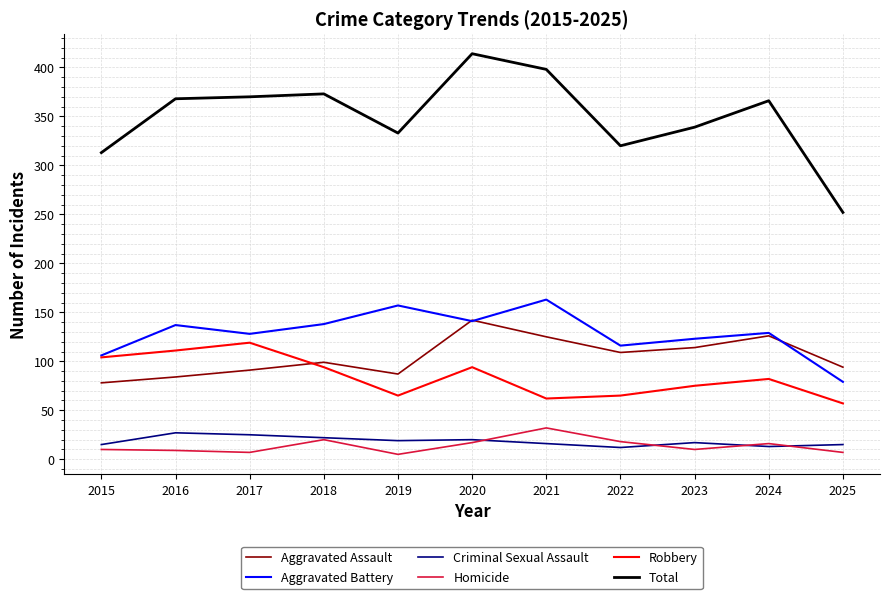

What is the maximum value shown in the chart?

414